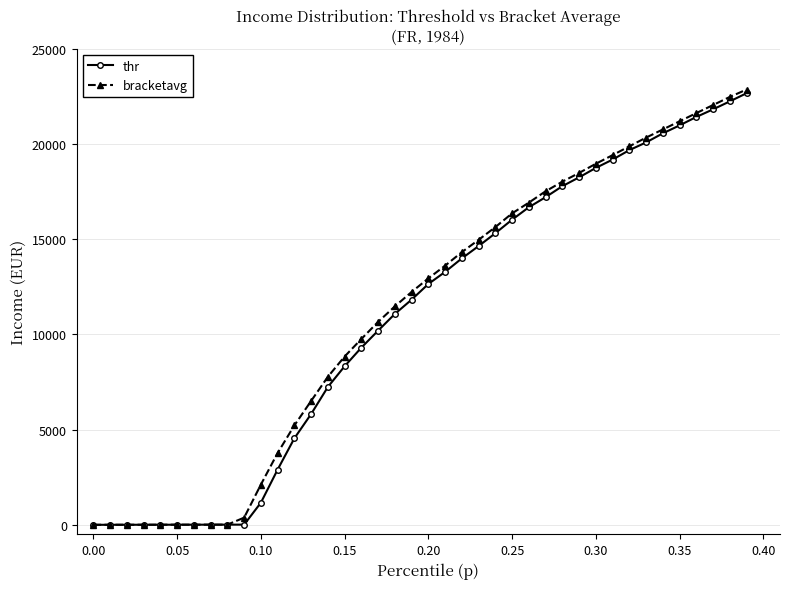

What is the value of the thr point at the 24th from the left?

14633.1